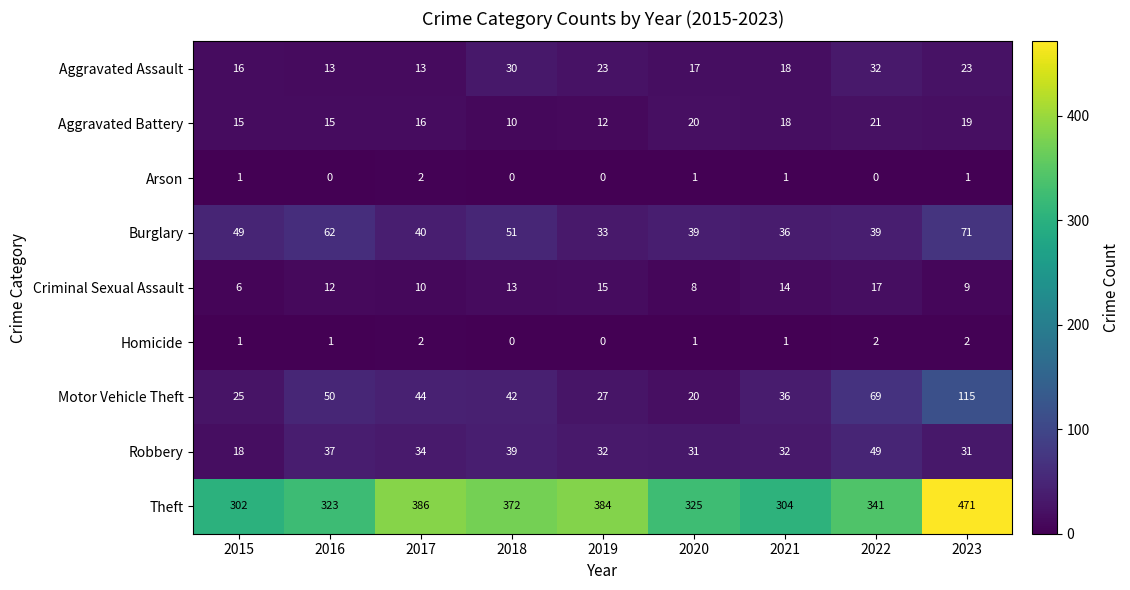

Count the number of categories in the chart.

9